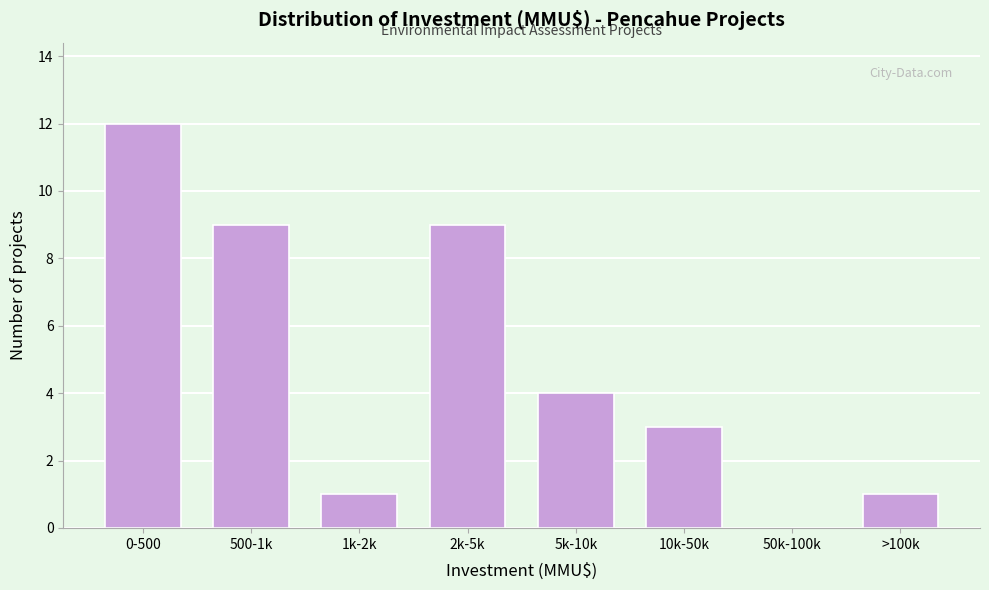

Reading left to right, extract all data points from this chart.

0-500=12	500-1k=9	1k-2k=1	2k-5k=9	5k-10k=4	10k-50k=3	50k-100k=0	>100k=1